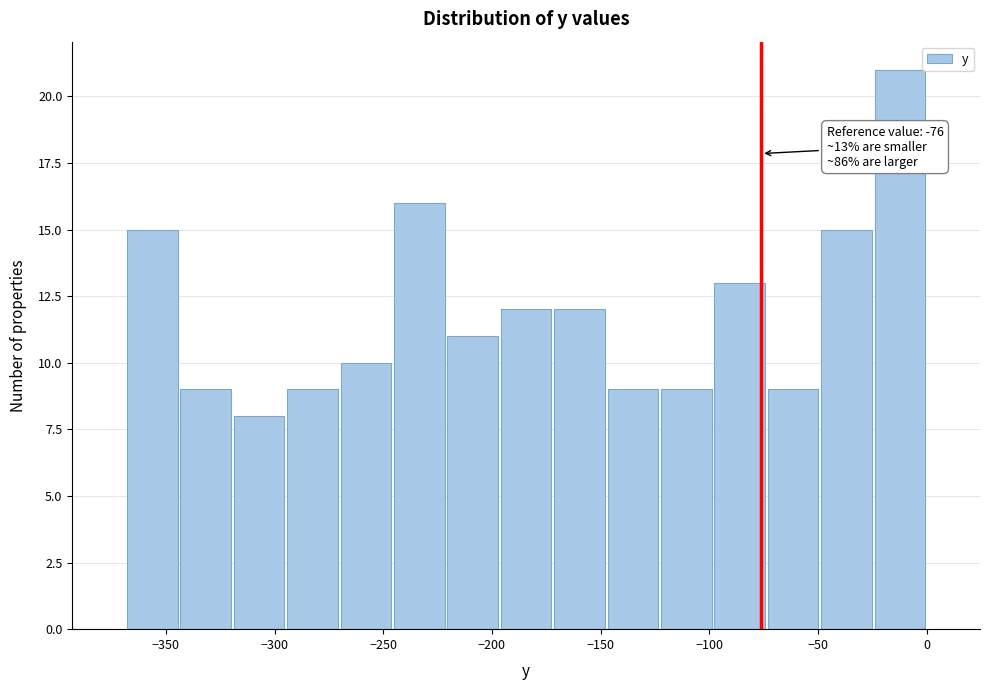

Which range on the x-axis has the tallest bar?

-25 to 0